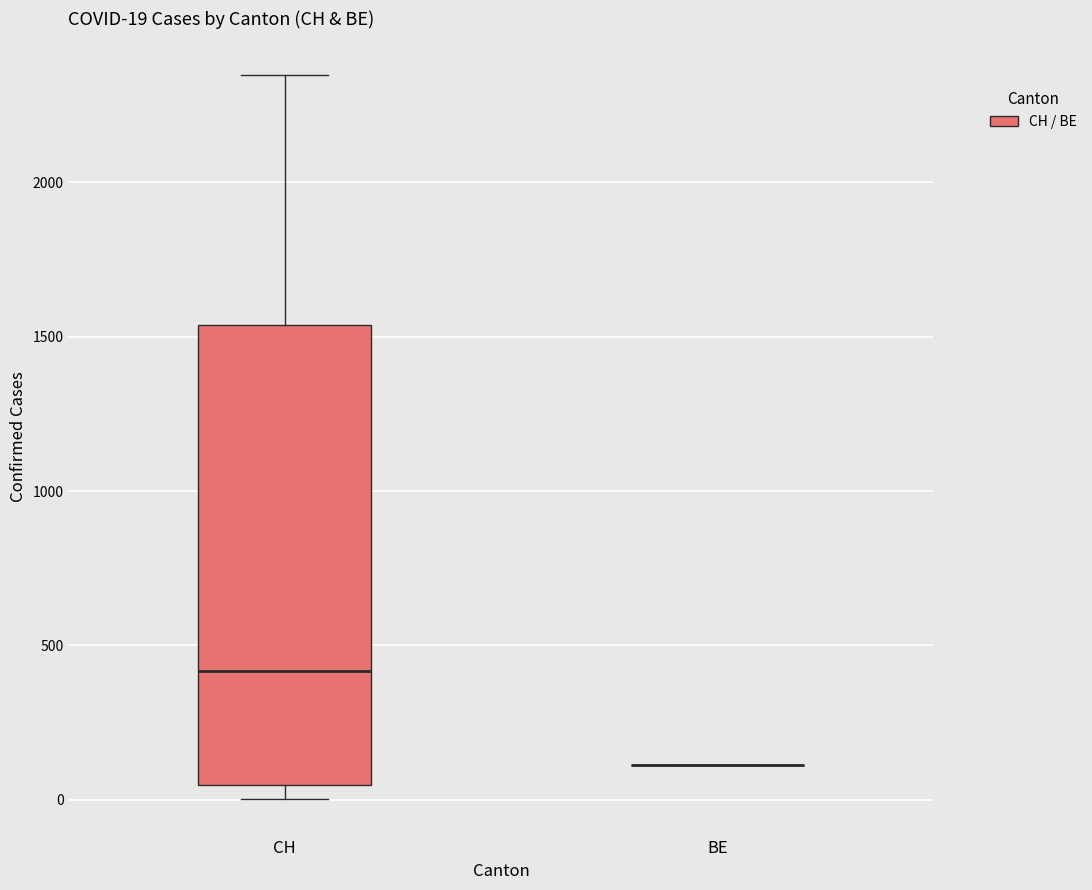

Which box is the tallest, from its lower edge to its upper edge?

CH